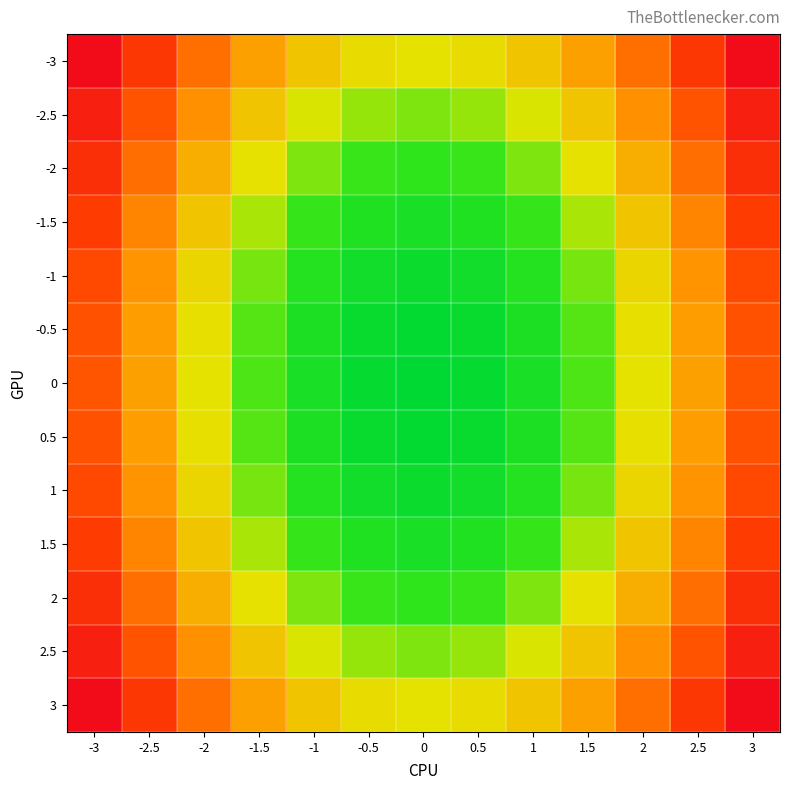

What is the difference between the highest and lowest values at 2?

0.5